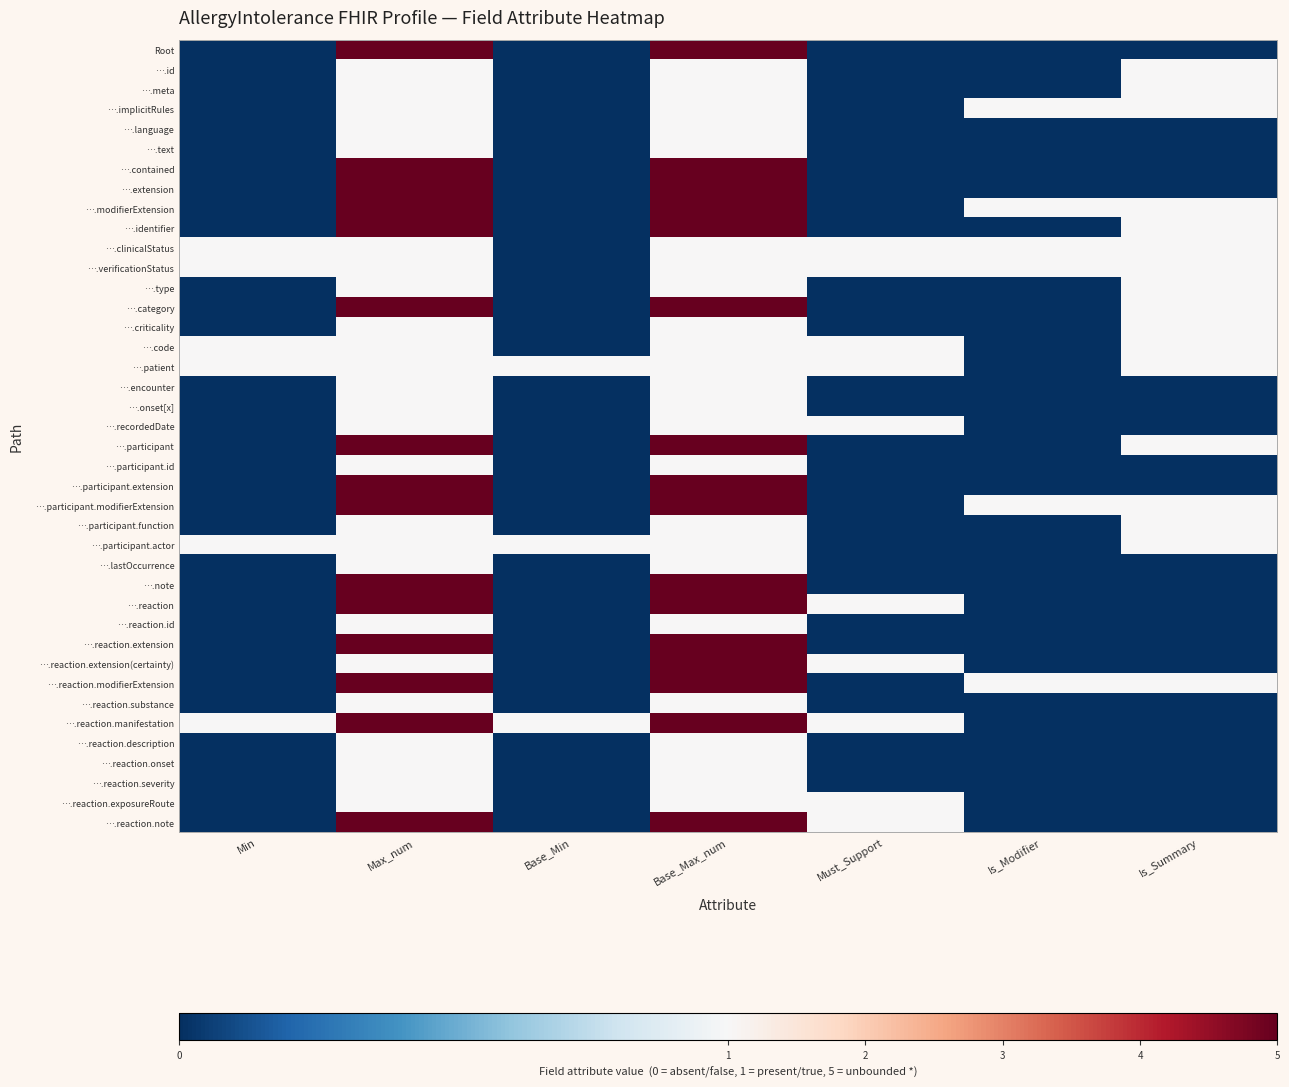

Which series has the largest range (max minus min)?

Root